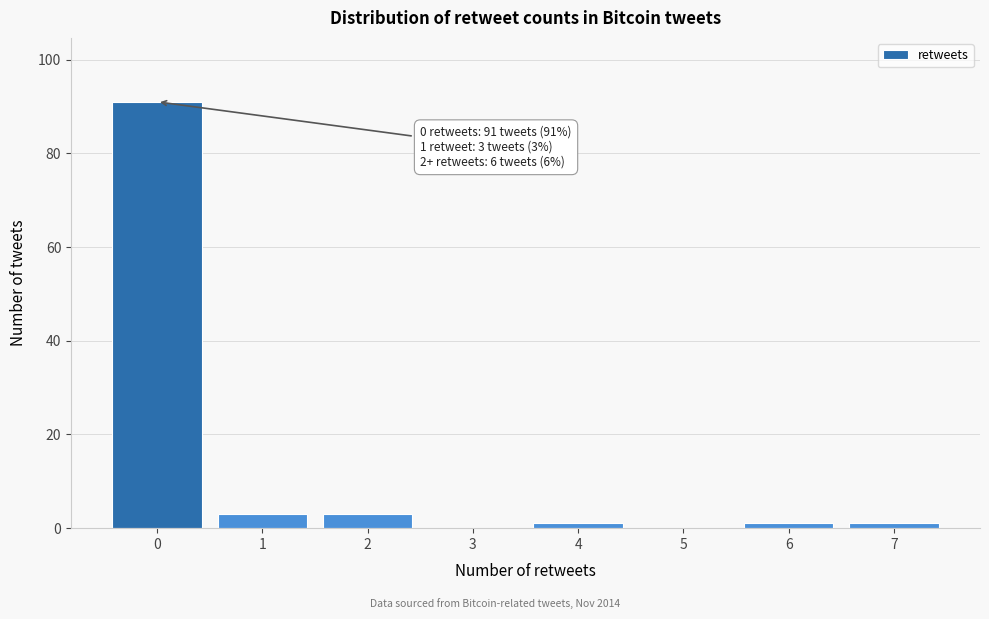

Reading right to left, transcribe all the data shown in this chart.

7=1	6=1	5=0	4=1	3=0	2=3	1=3	0=91